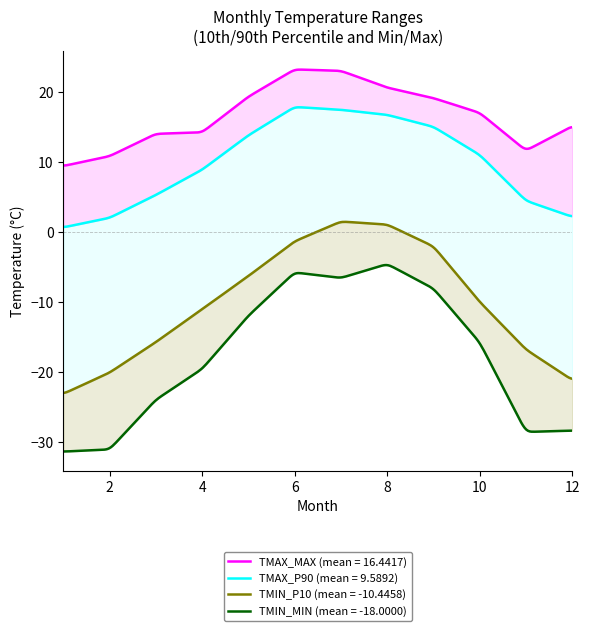

How many data points in TMIN_MIN are above -15?

5